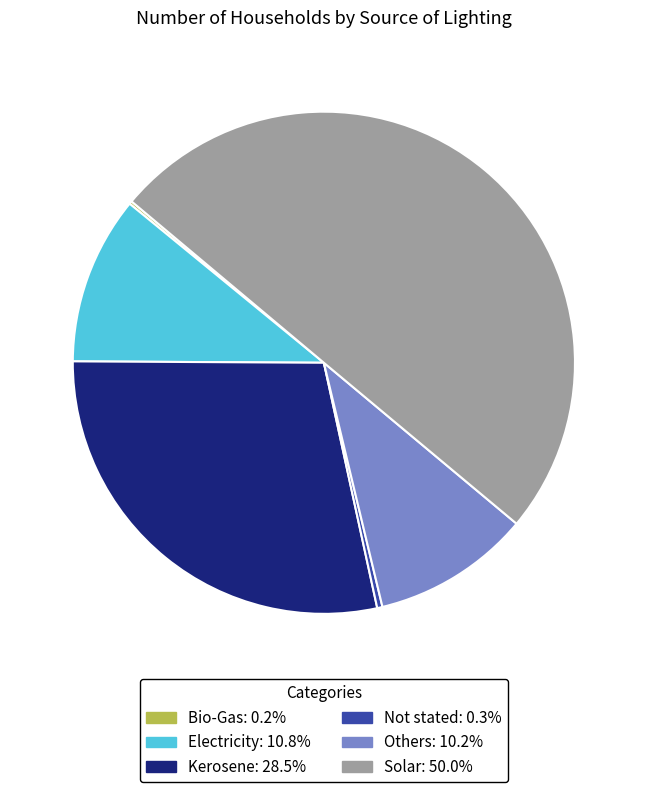

Do Solar and Others together represent more than half of the pie?

Yes